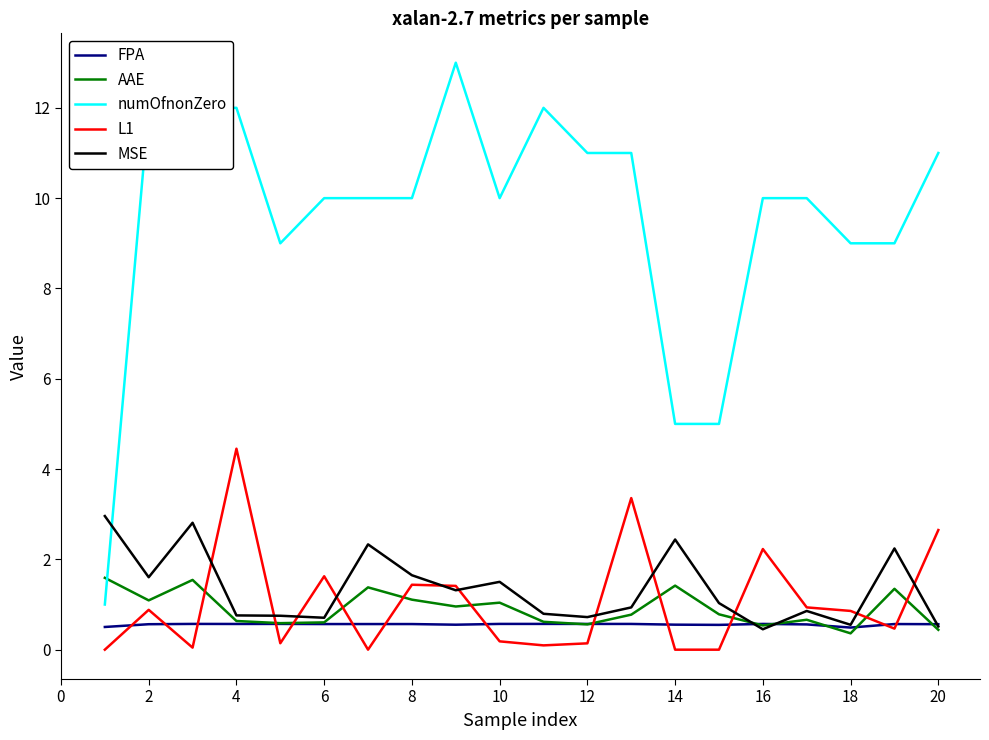

Which series has the largest total across all categories?

numOfnonZero